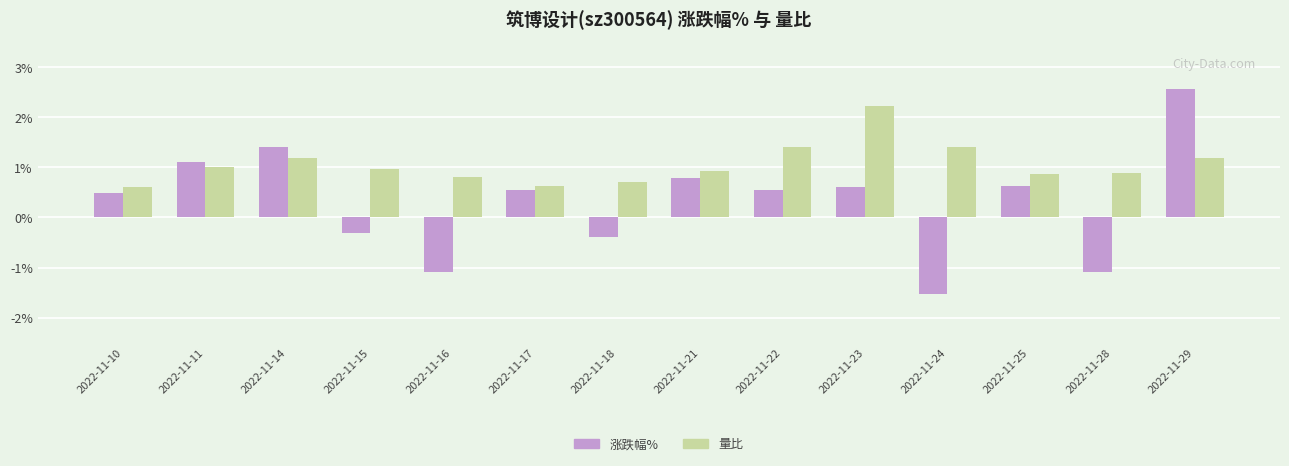

How many data points in 涨跌幅% are less than 0?

5